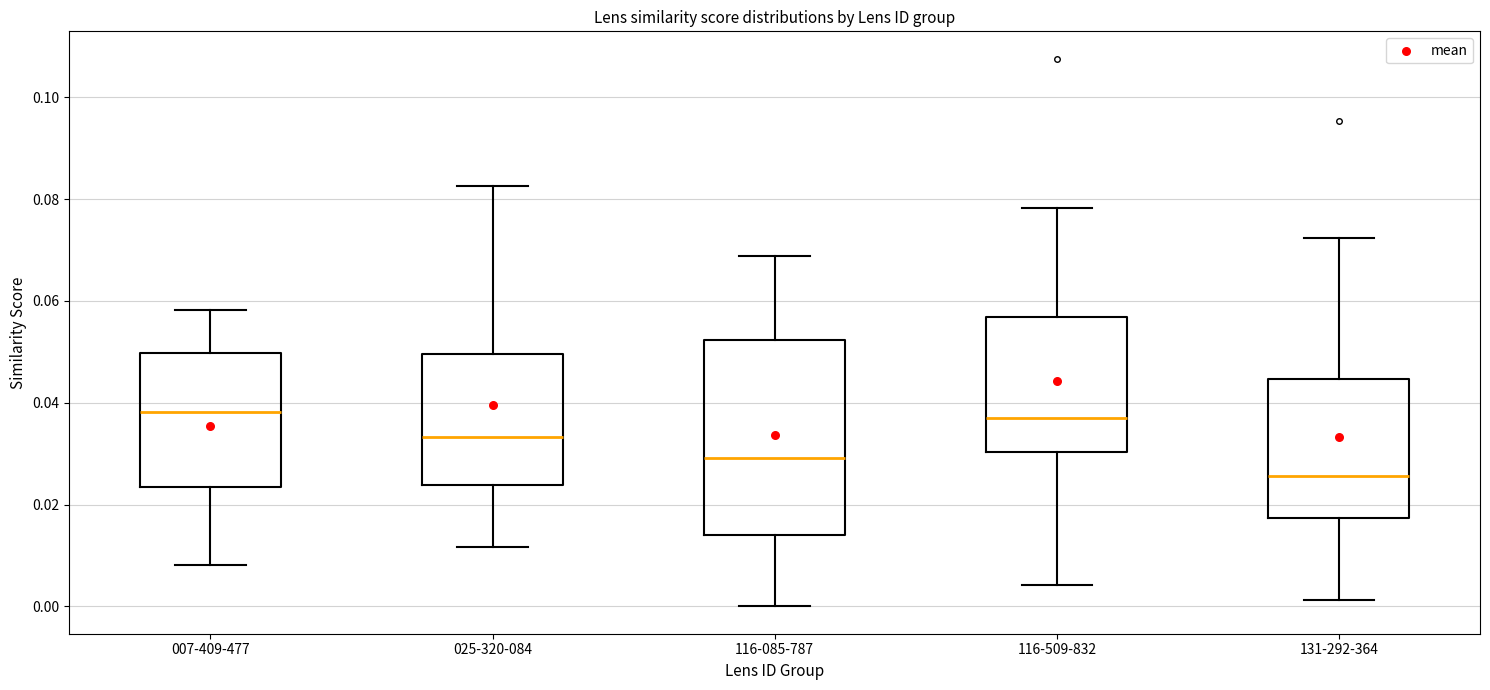

Which box is the tallest, from its lower edge to its upper edge?

116-085-787